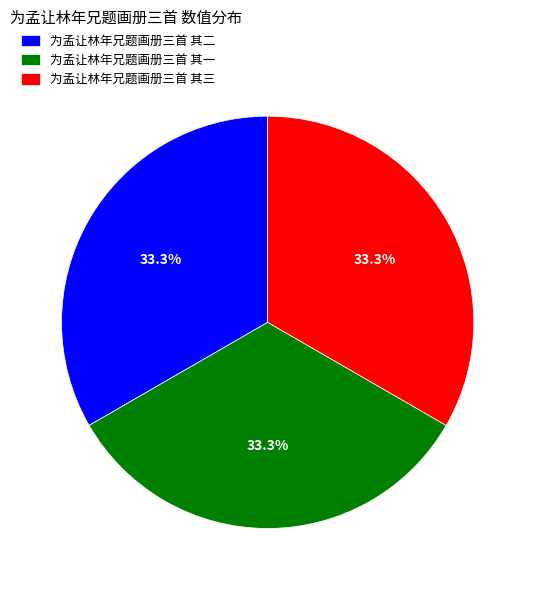

What is the total percentage of 为孟让林年兄题画册三首 其二 and 为孟让林年兄题画册三首 其三?

66.7%